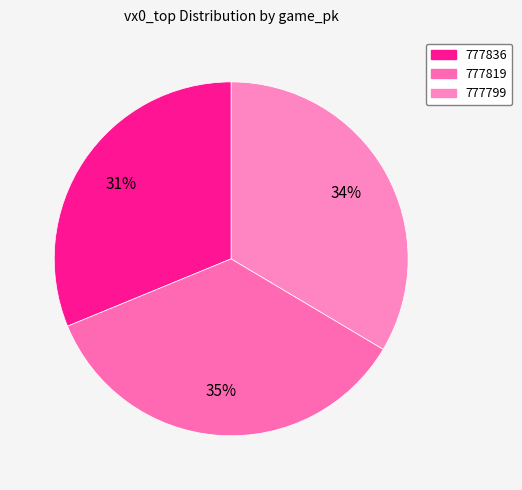

To the nearest percent, what is the combined percentage of 777819 and 777799?

69%